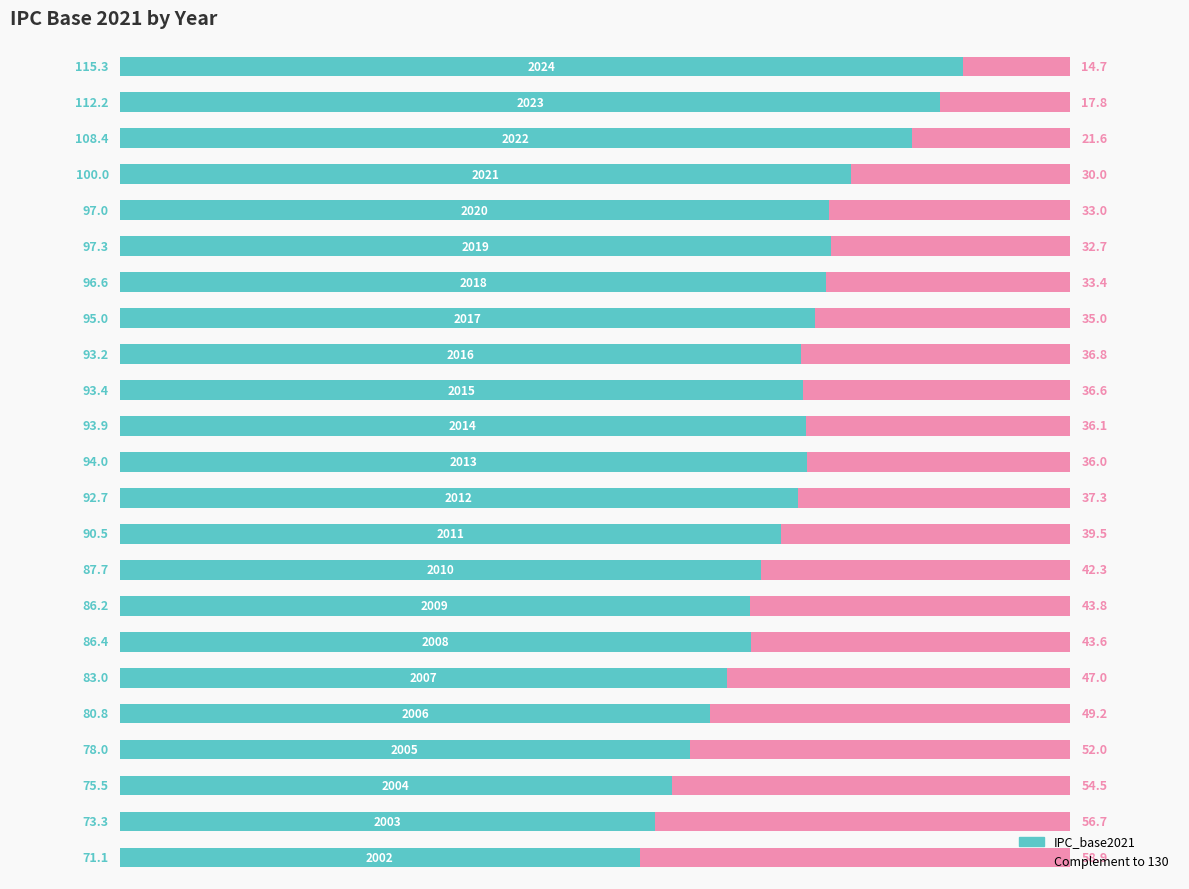

What is the difference between the maximum and minimum values in the IPC_base2021 series?

44.2